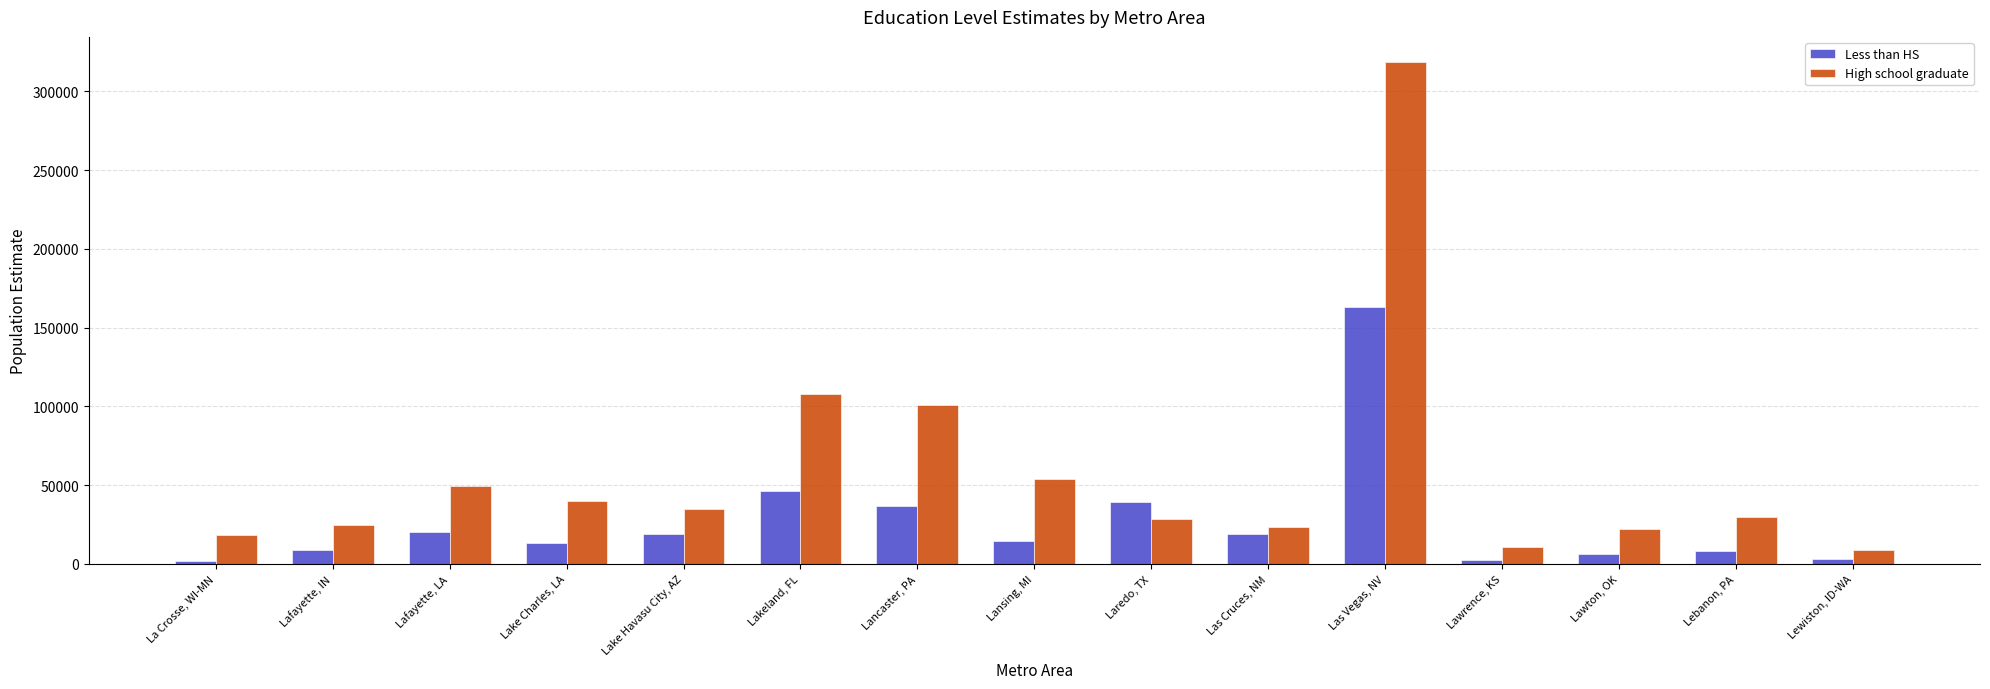

What value does the High school graduate series have at La Crosse, WI-MN, to the nearest 100?

18400